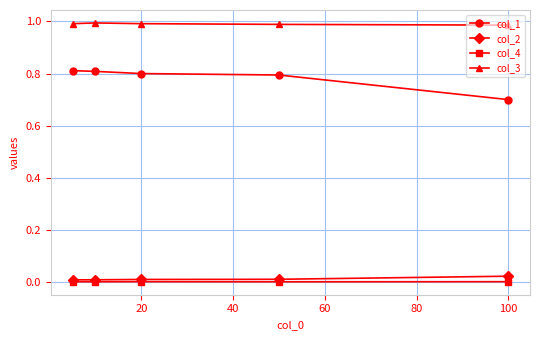

True or false: col_1 and col_4 intersect in this chart.

False